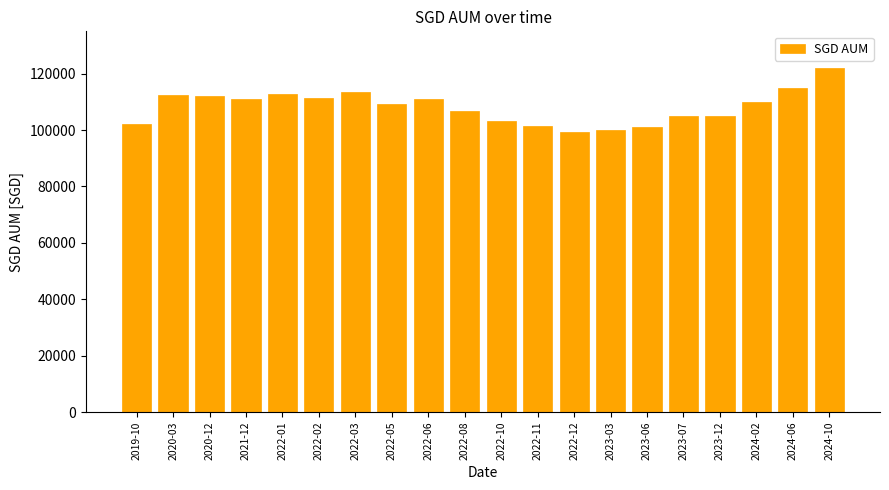

At which label does the data first exceed 110108?

2020-03